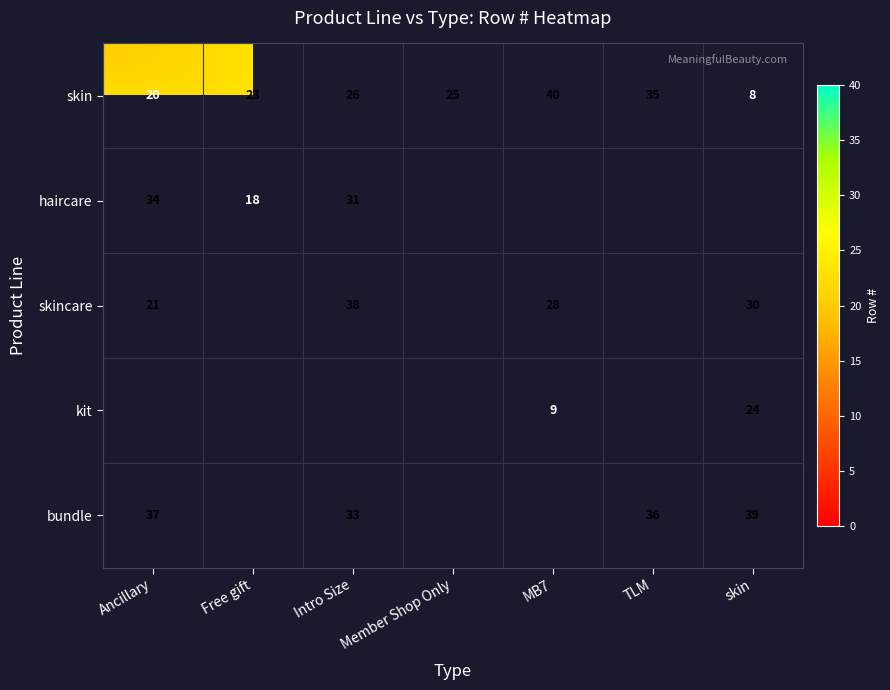

At which label does skin first exceed 25?

Intro Size